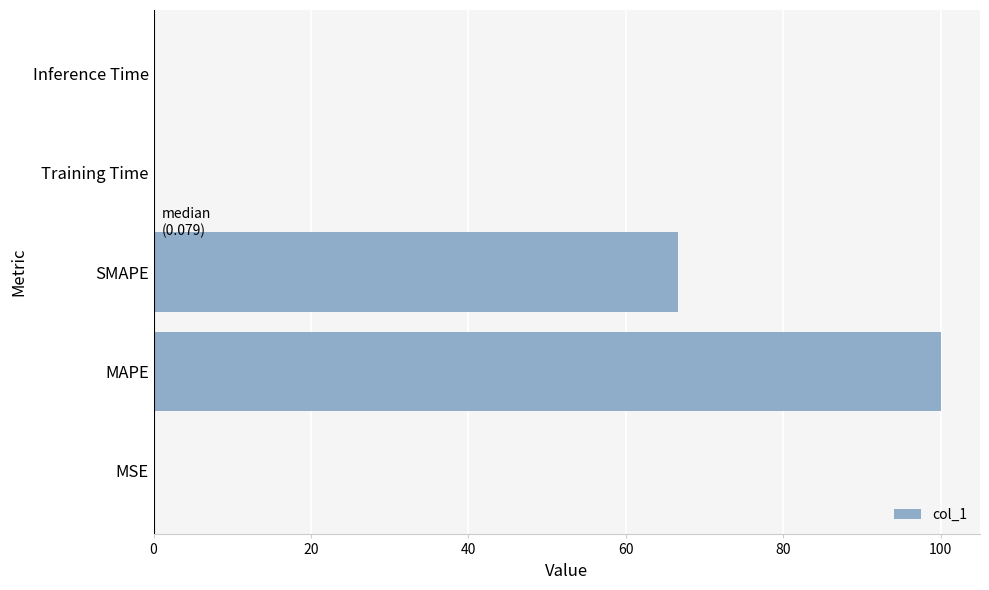

At which category does the chart reach its peak across all series?

MAPE